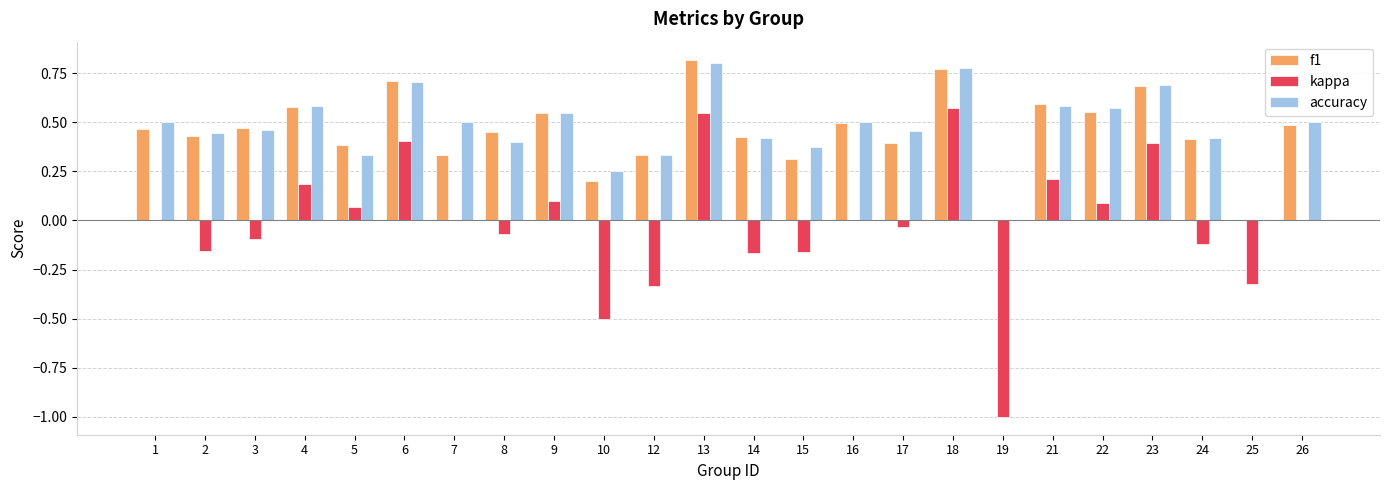

Between 6 and 19, which series saw the biggest shift?

kappa